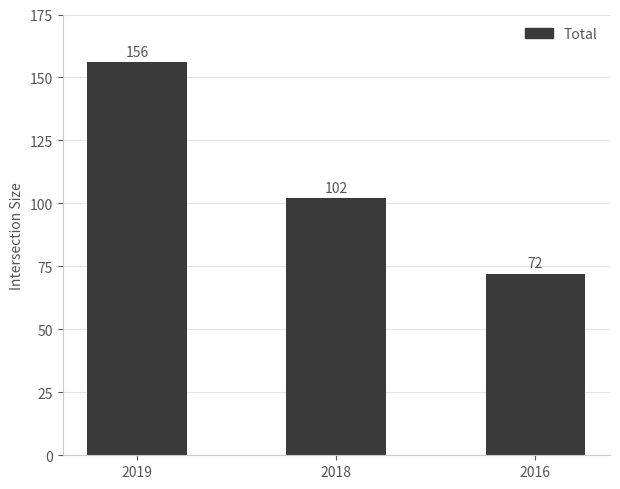

What is the difference between the maximum and minimum values?

84